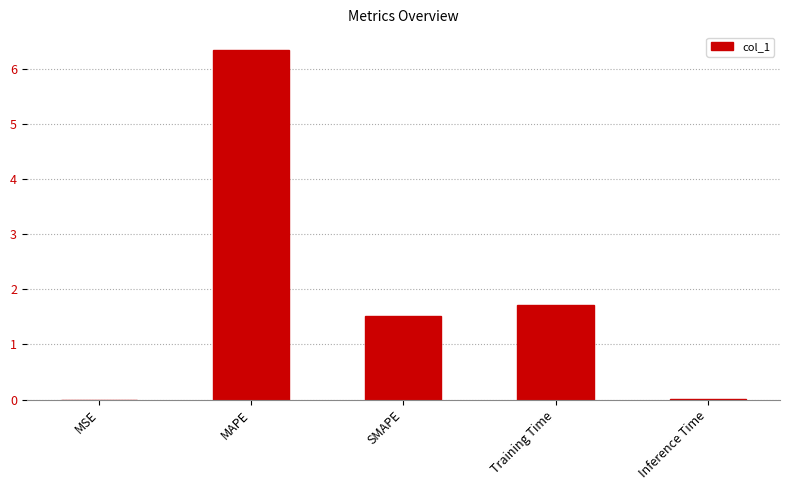

Where does the data first go above 1?

MAPE